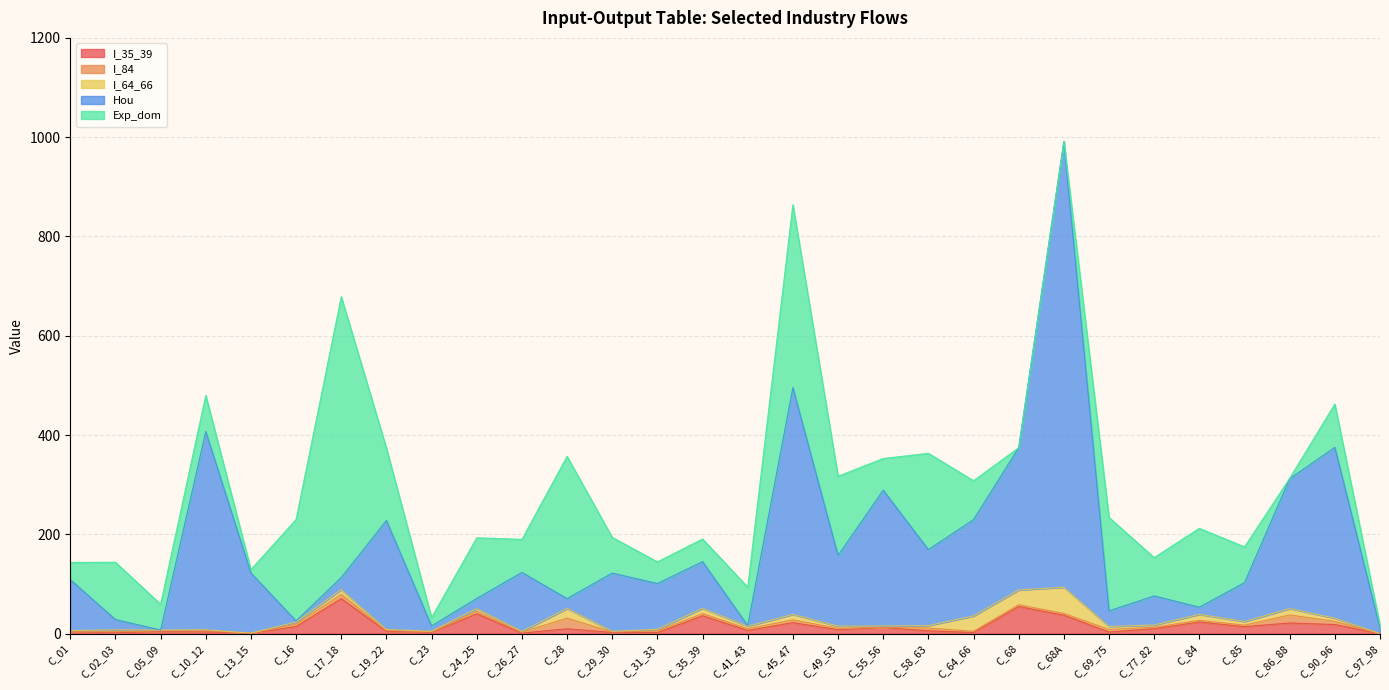

What is the average value of the Hou series?

152.3